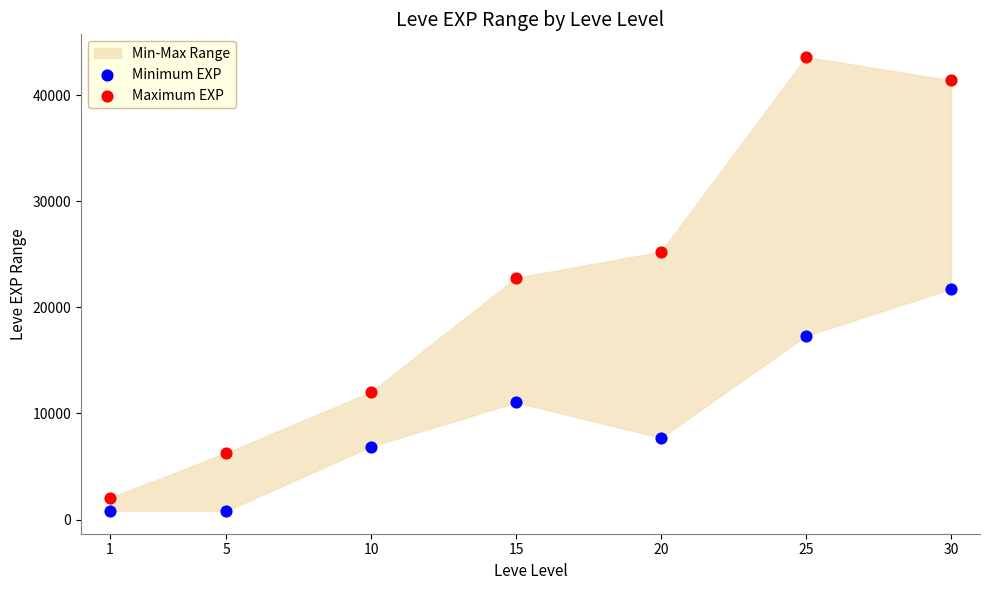

Which series has the largest Y range (max minus min)?

Maximum EXP